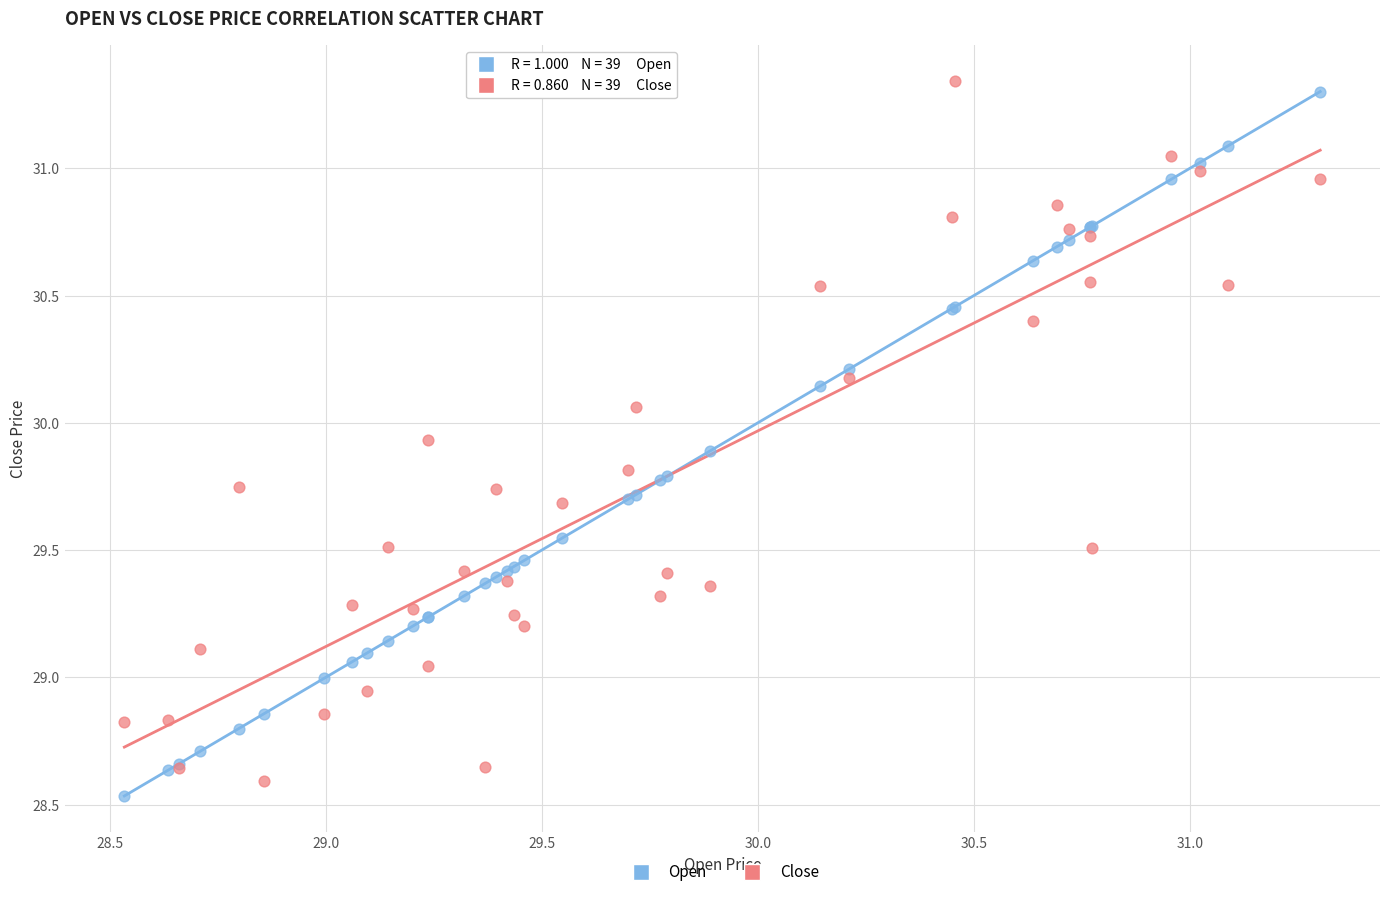

What is the X range (max minus min) for the scatter plot?

2.8